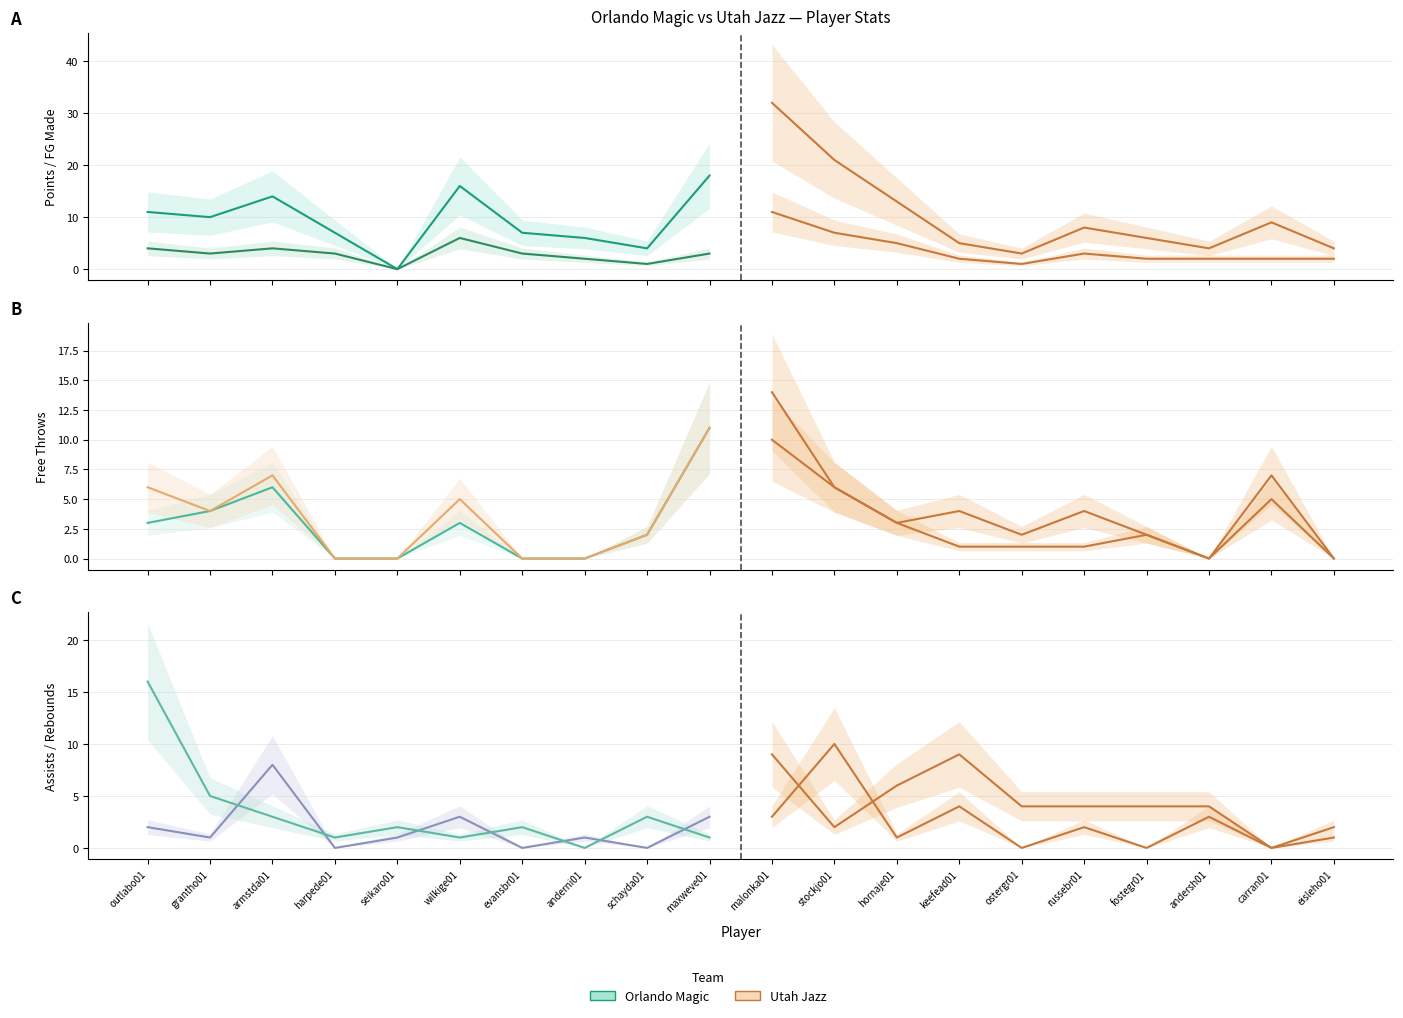

How many interior local peaks does the FG series have?

4